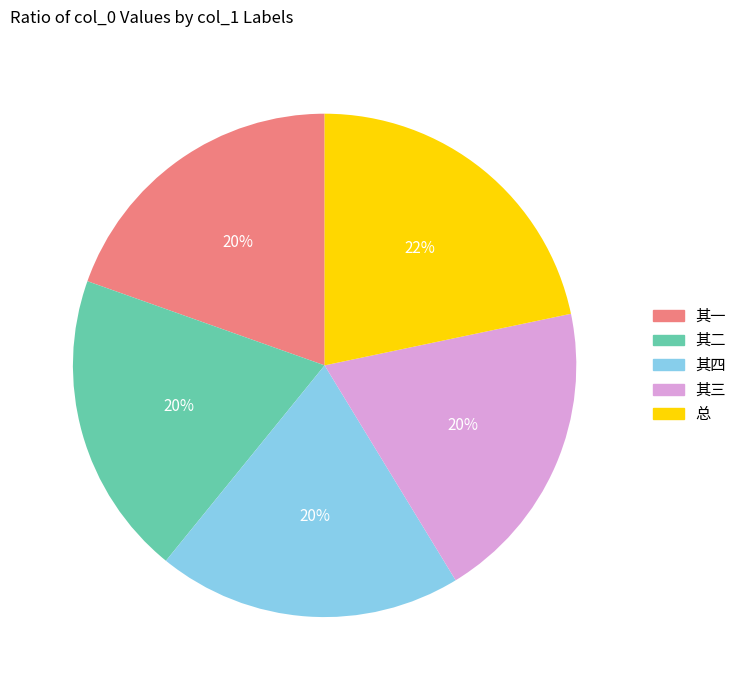

Is there a majority slice in this chart?

No